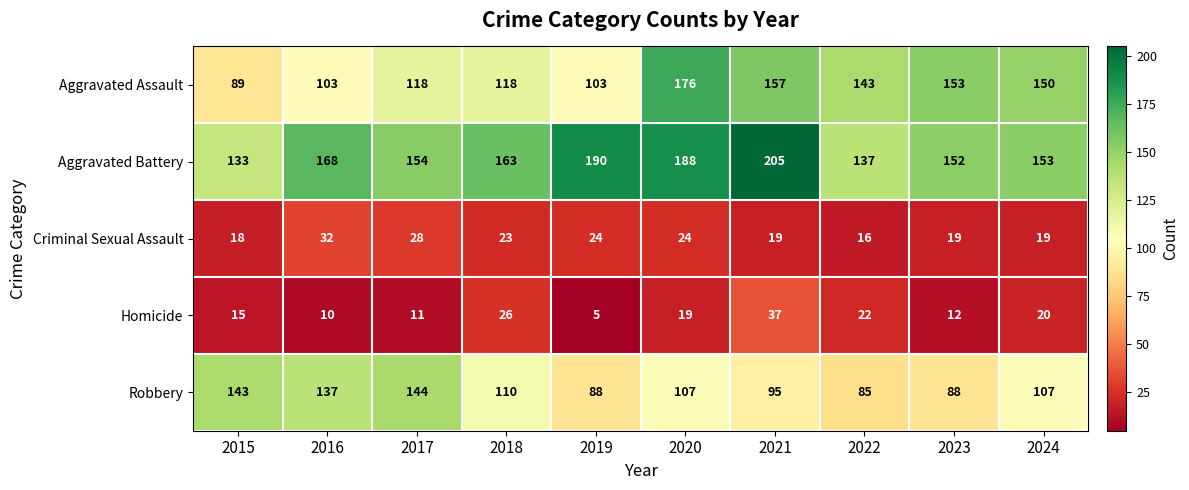

What is the approximate value of Homicide at 2020, to the nearest 5?

20